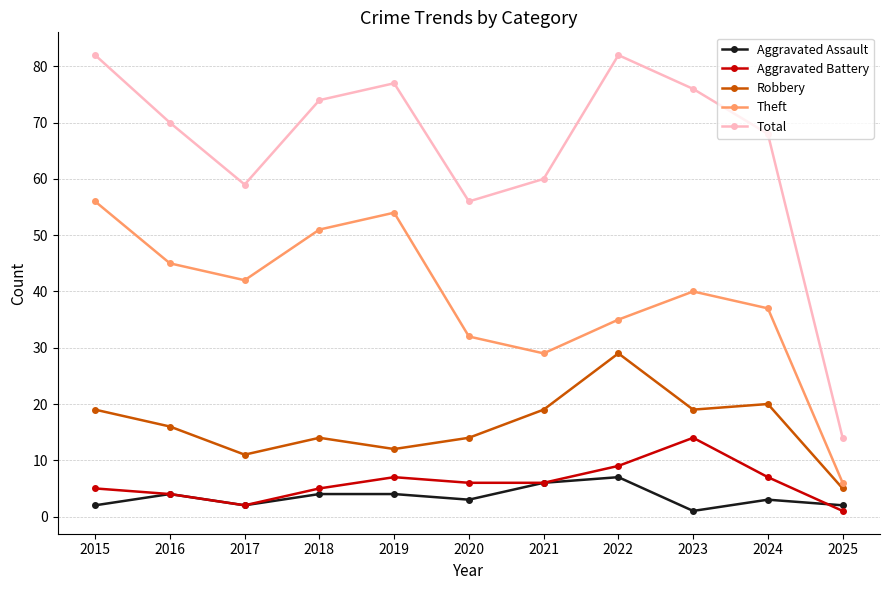

How many values in the Total series are below 70?

5